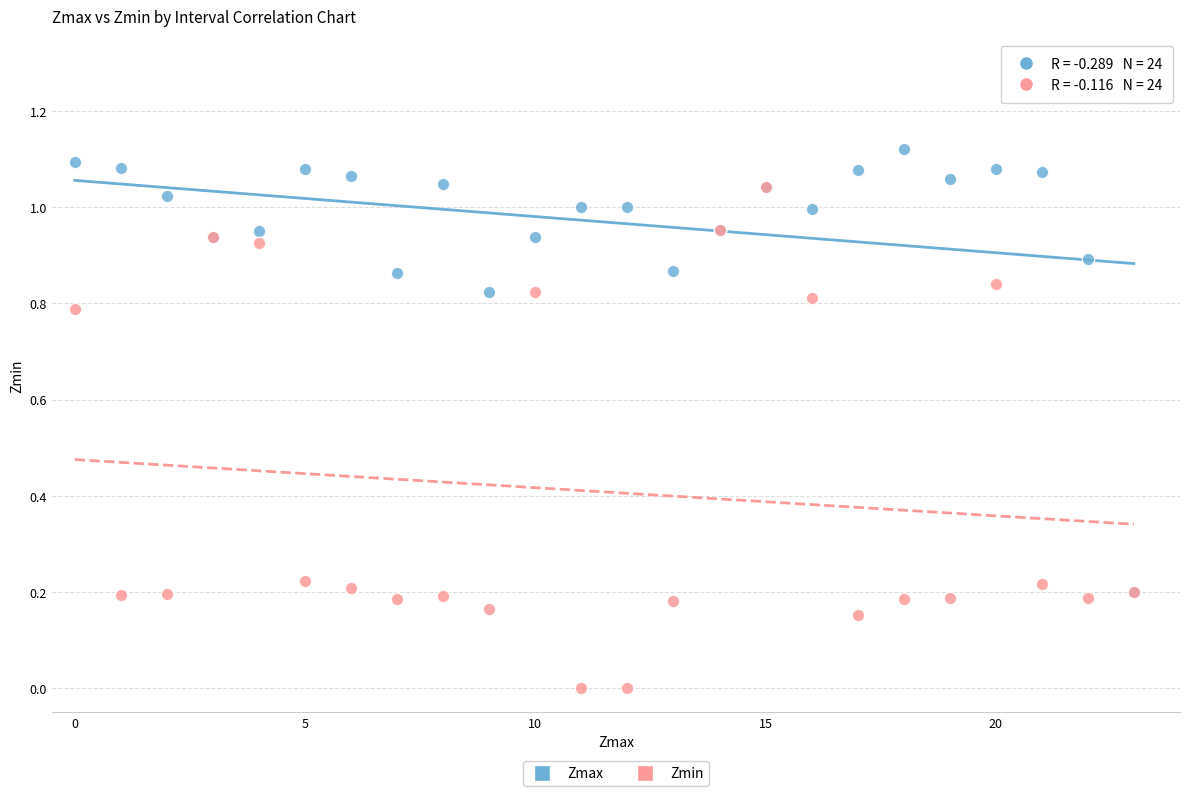

Which series has the largest Y range (max minus min)?

Zmin